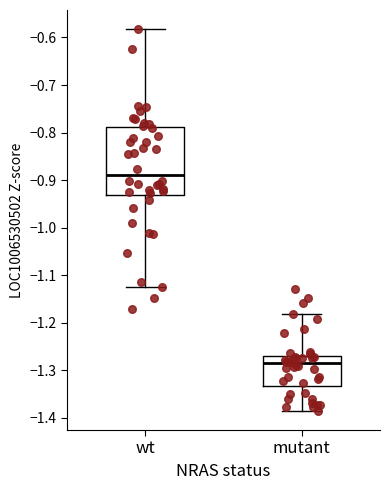

Which box is the tallest, from its lower edge to its upper edge?

wt